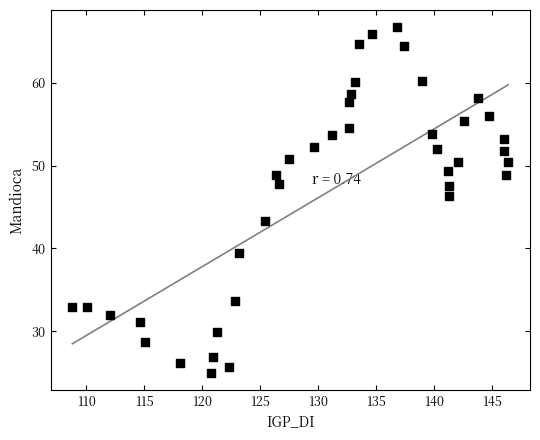

What is the range of Y values (max minus min)?

41.7